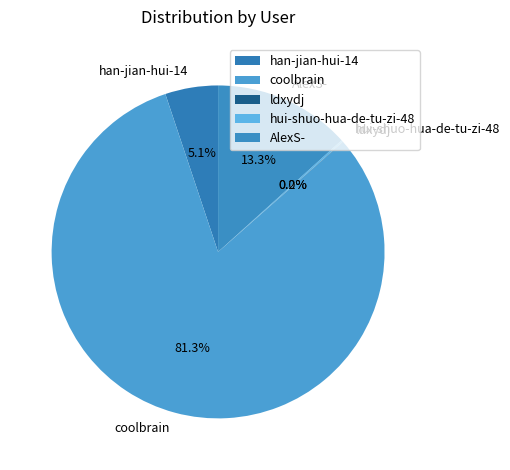

Which slice represents more than half of the pie?

coolbrain